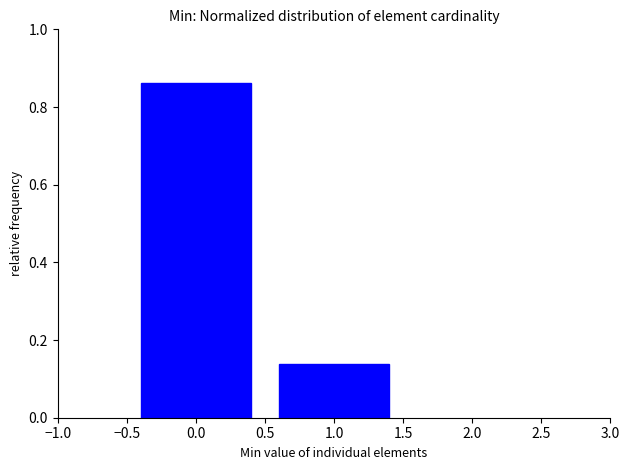

Reading left to right, transcribe this chart: for each bar, give the range it covers on the x-axis and its height. The values are not printed on the chart, so give them approximately, as read against the axis.

-0.5 to 0.5: 0.86
0.5 to 1.5: 0.14